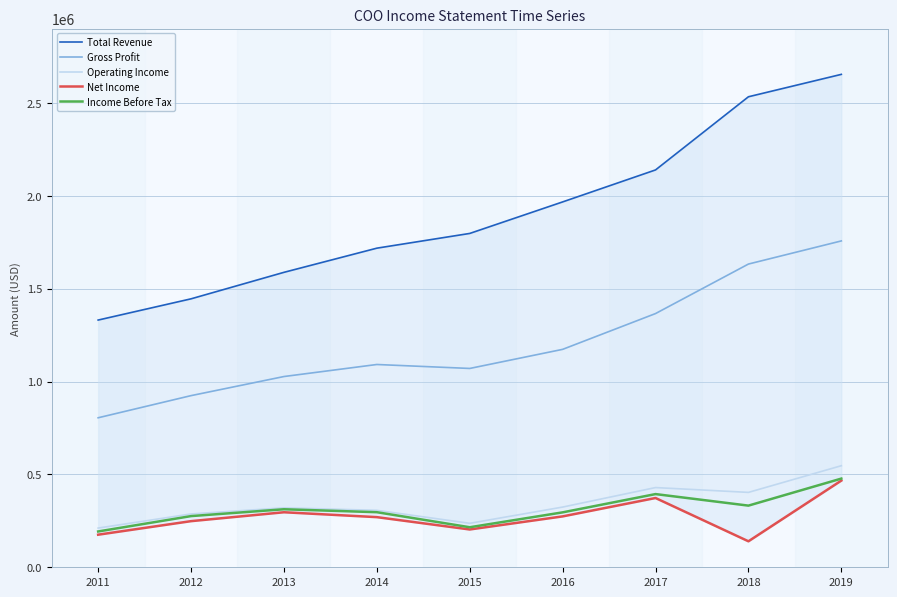

Reading right to left, what are all the values shown in this chart?

Total Revenue: 2653400	2532800	2139000	1966800	1797100	1717800	1587700	1445100	1330800
Gross Profit: 1756800	1632300	1365800	1173100	1070300	1091600	1026800	924000	804800
Operating Income: 546700	403100	429100	324100	236700	306500	320000	287000	211100
Net Income: 466700	139900	372900	273900	203500	269900	296200	248300	175400
Income Before Tax: 477400	331900	394000	295600	215500	296500	312300	275500	192800